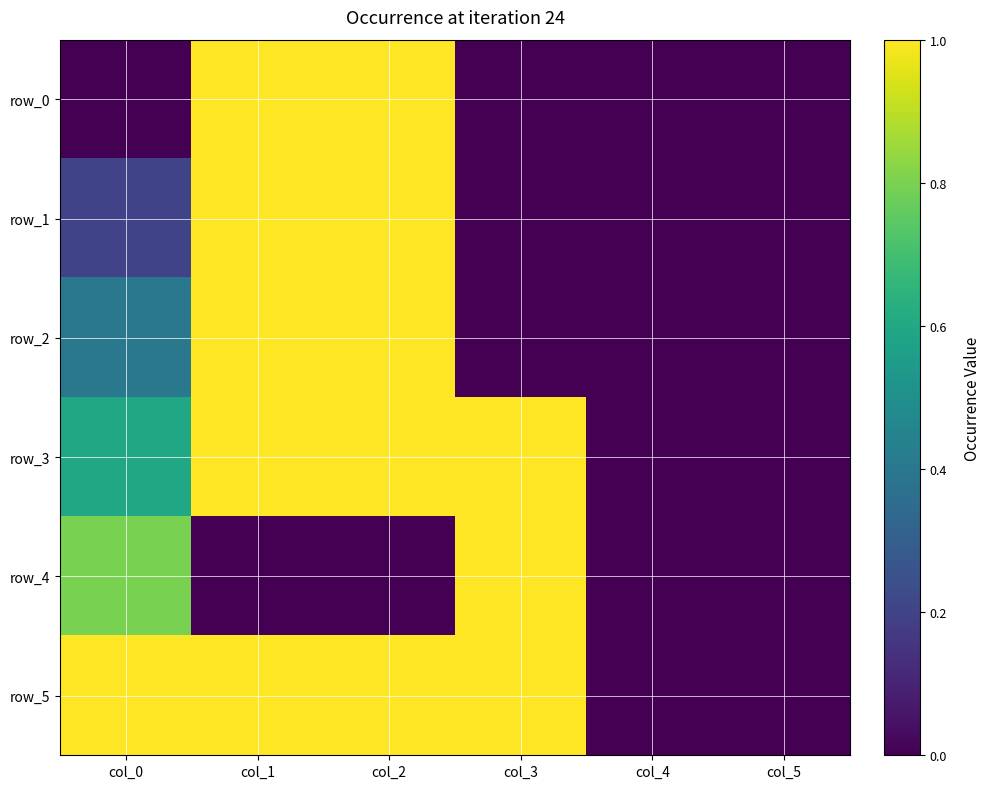

At col_5, list the series in order from largest to smallest.

row_0, row_1, row_2, row_3, row_4, row_5